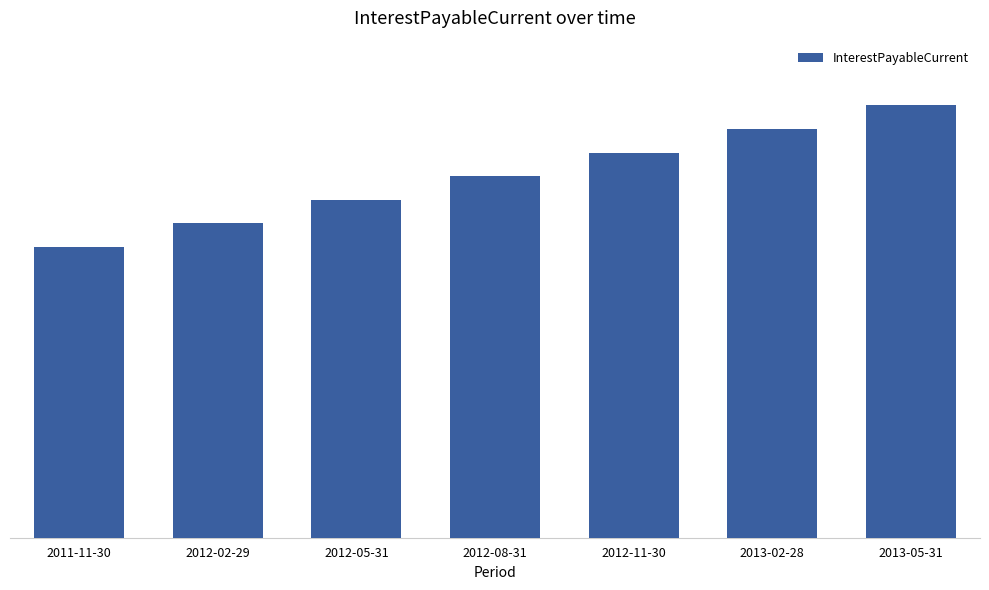

At which label does the data first exceed 177265?

2012-11-30